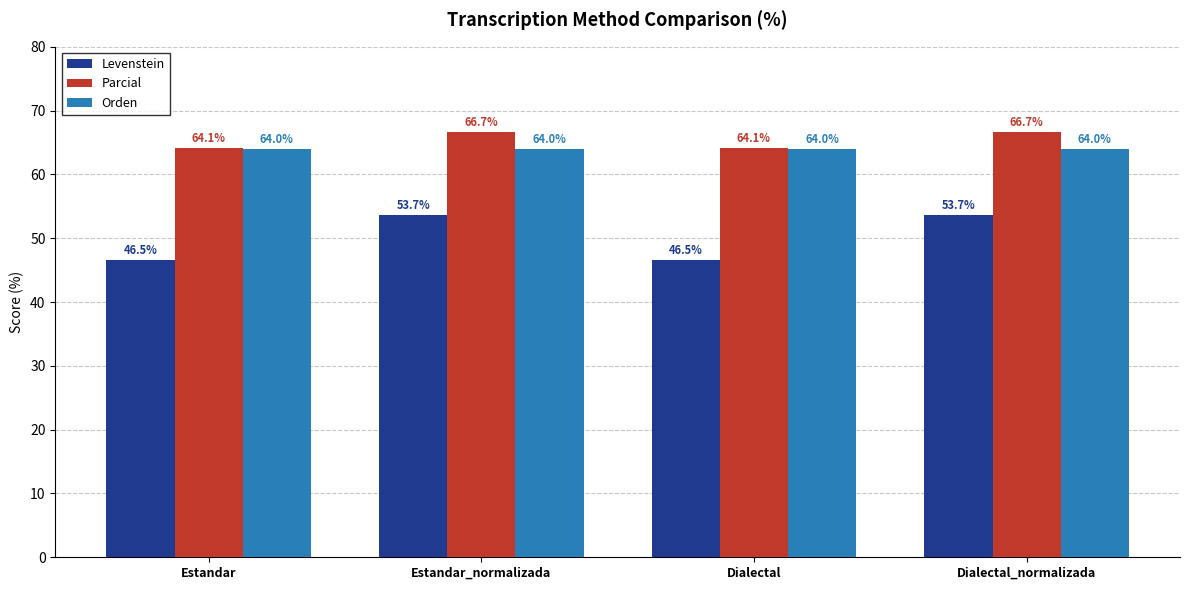

What is the lowest value of the Parcial series?

64.1